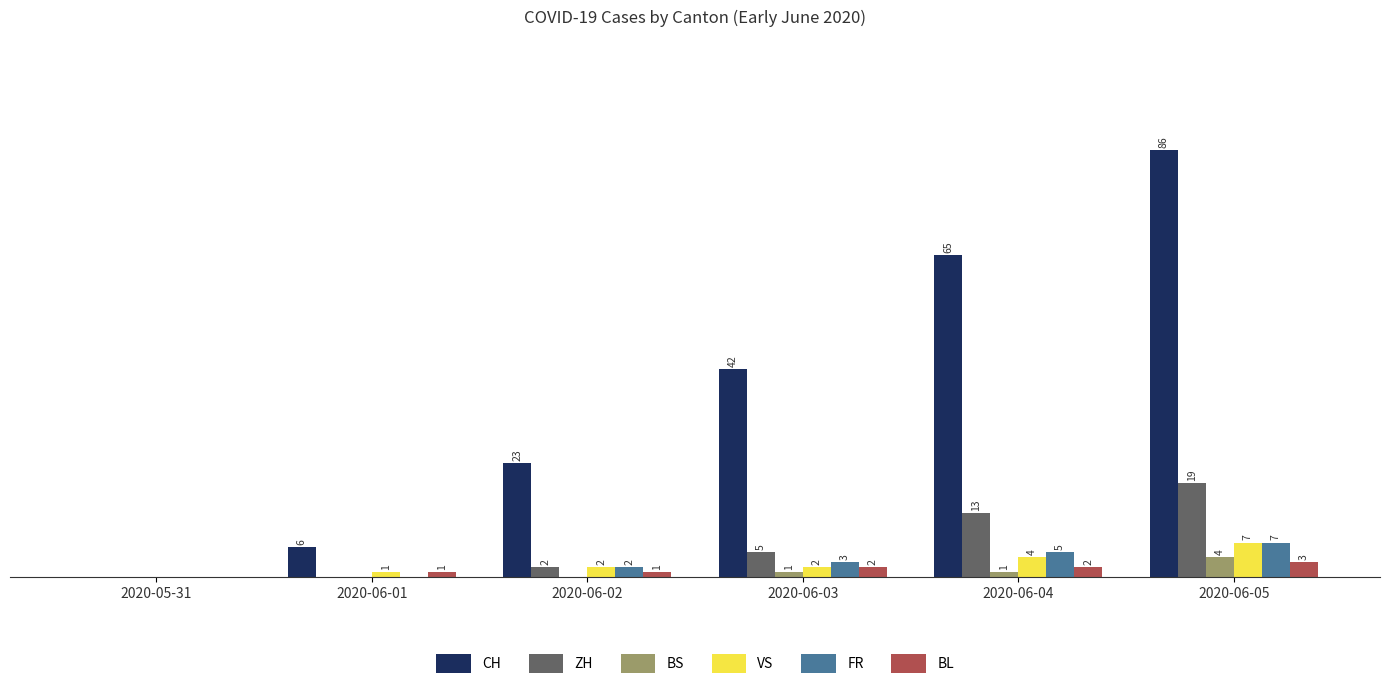

Which series has the largest total across all categories?

CH